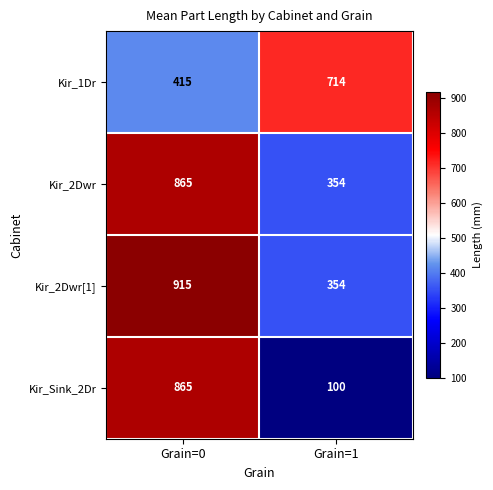

Is it true that Kir_2Dwr[1] equals 1354 at Grain=0?

False